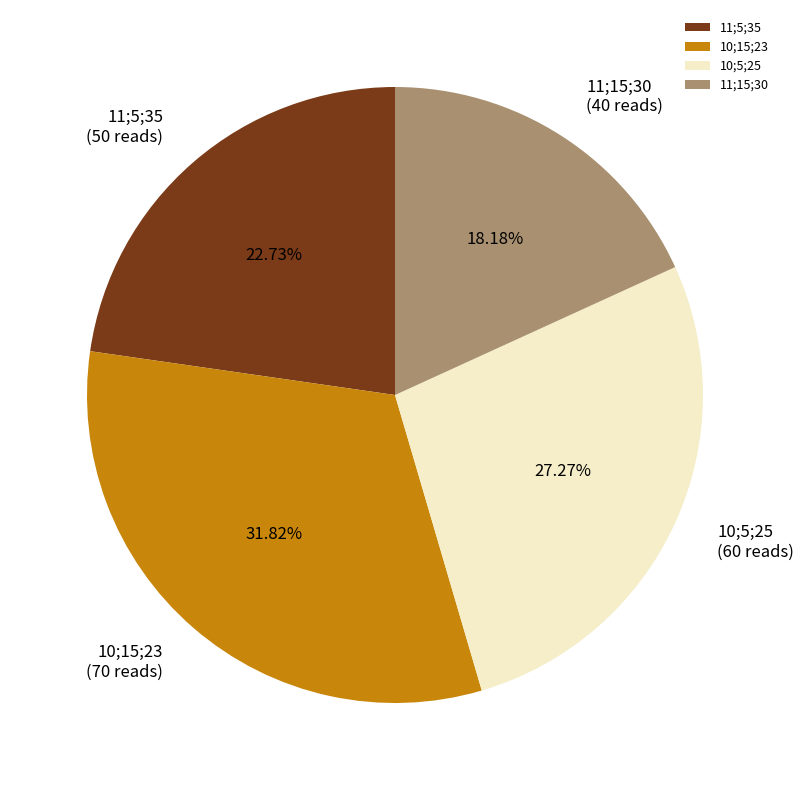

What percentage is NOT represented by 10;15;23?

68.2%